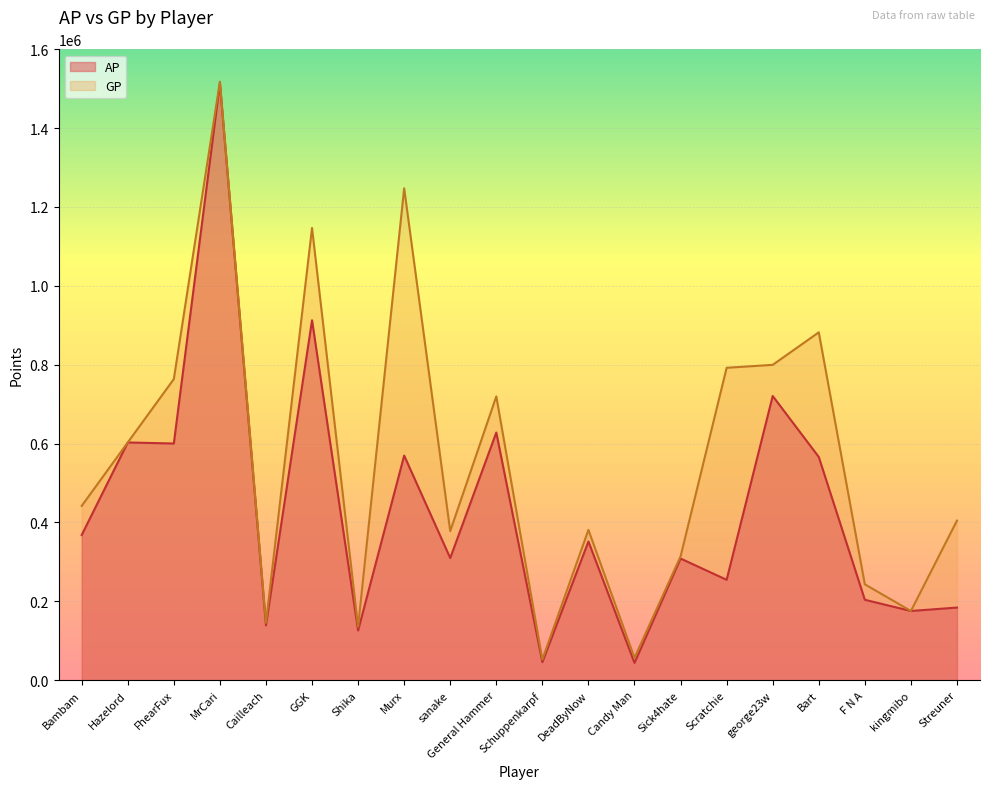

True or false: GP and AP cross at least once.

False